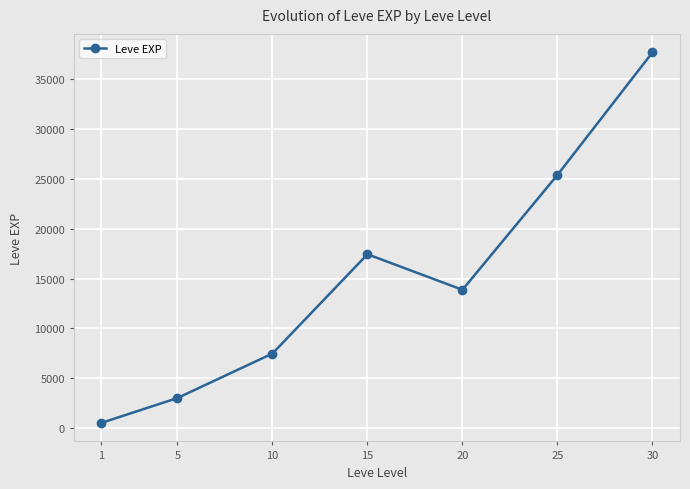

Where is the first local minimum?

20